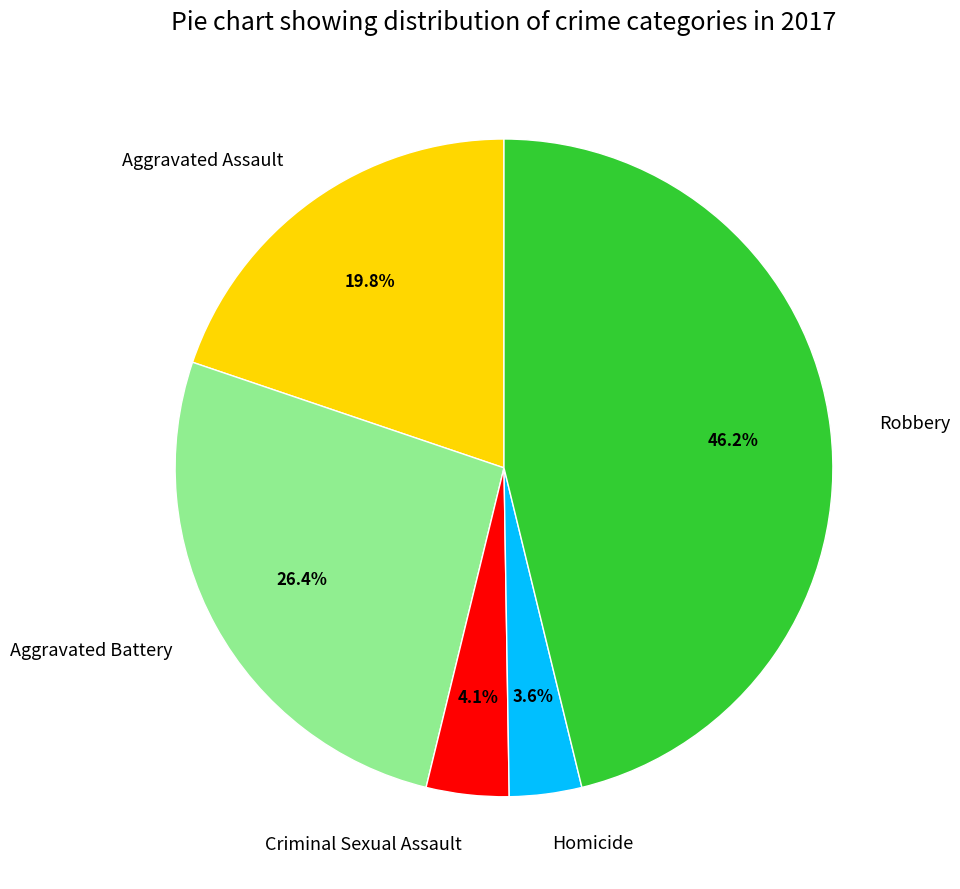

What percentage is the Aggravated Assault slice, to the nearest percent?

20%